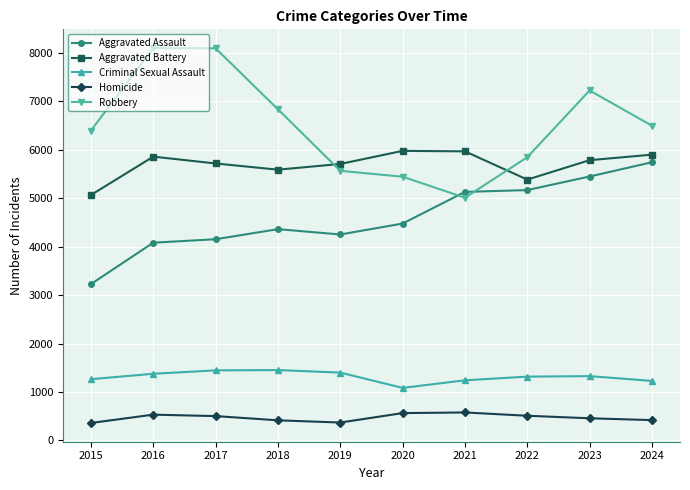

What is the smallest value displayed?

361